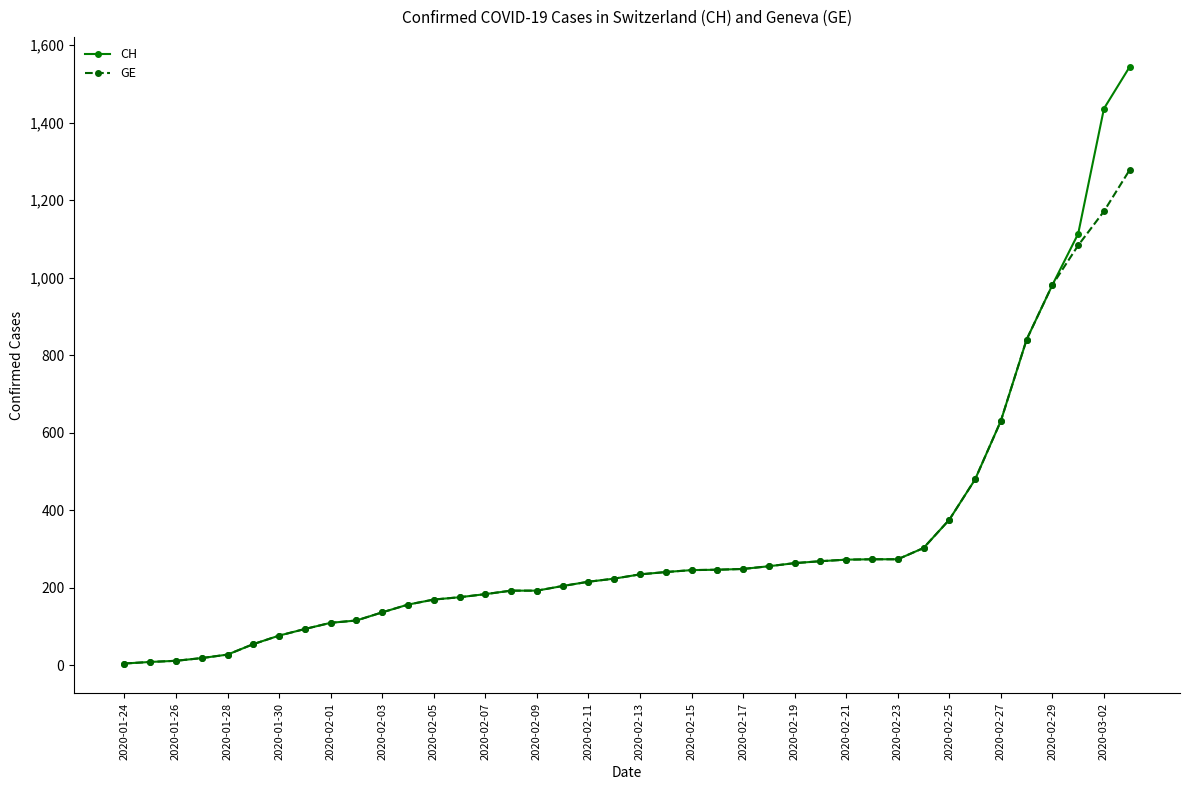

Which series has the widest spread of values?

CH